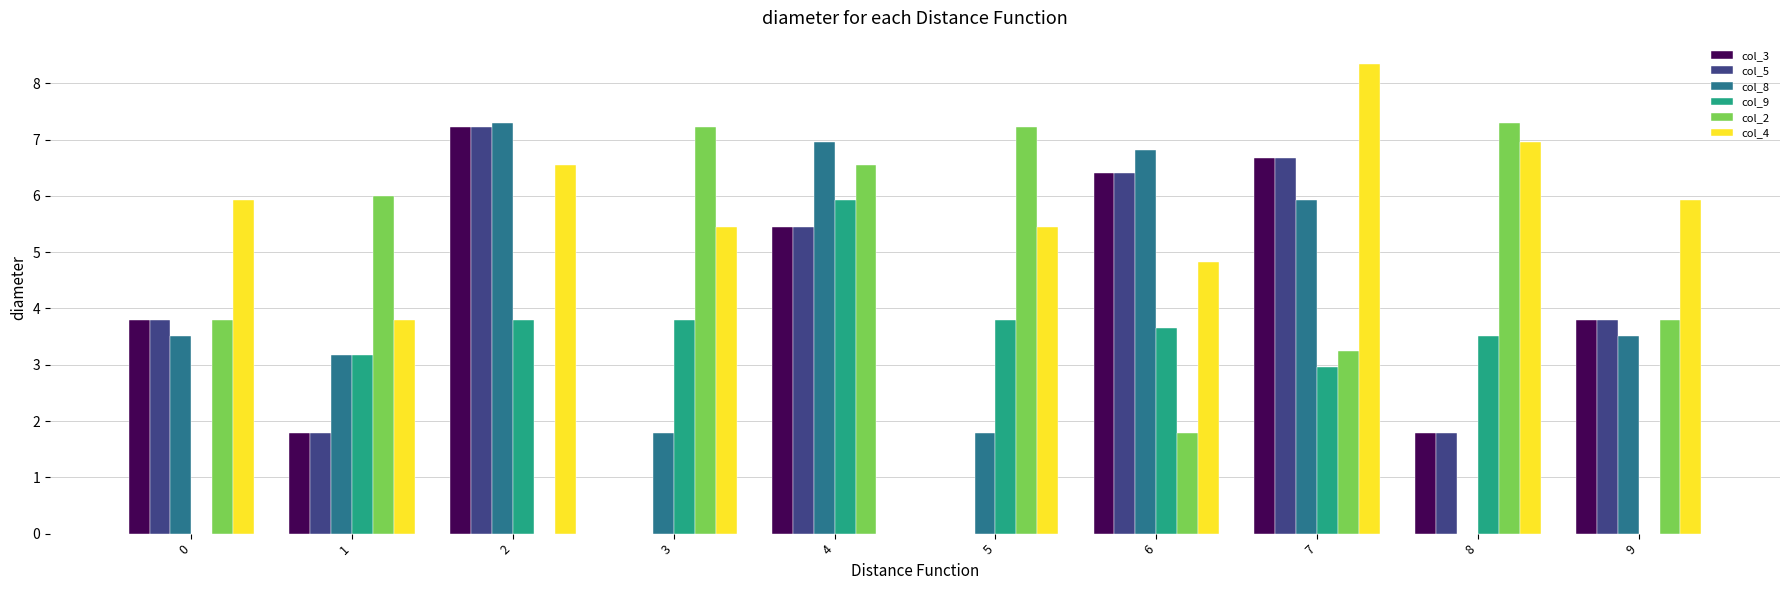

What are all the series names shown in the legend?

col_3, col_5, col_8, col_9, col_2, col_4